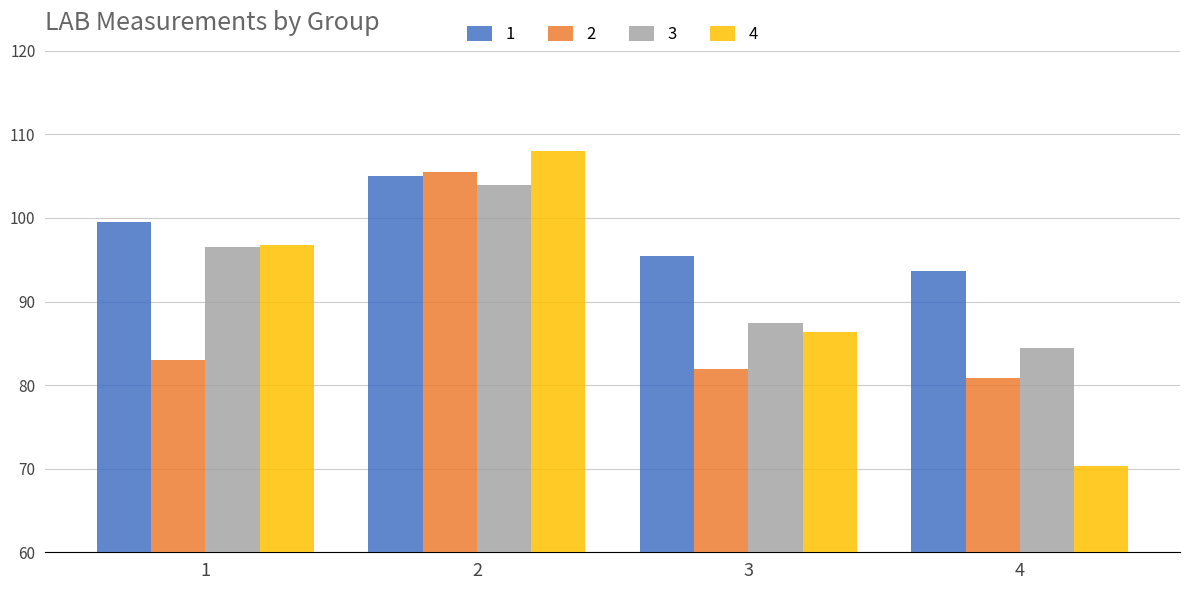

Reading left to right, transcribe all the data shown in this chart.

1: 1=99.5	2=105.0	3=95.4	4=93.7
2: 1=83.0	2=105.5	3=81.9	4=80.8
3: 1=96.5	2=104.0	3=87.4	4=84.5
4: 1=96.8	2=108.0	3=86.3	4=70.3